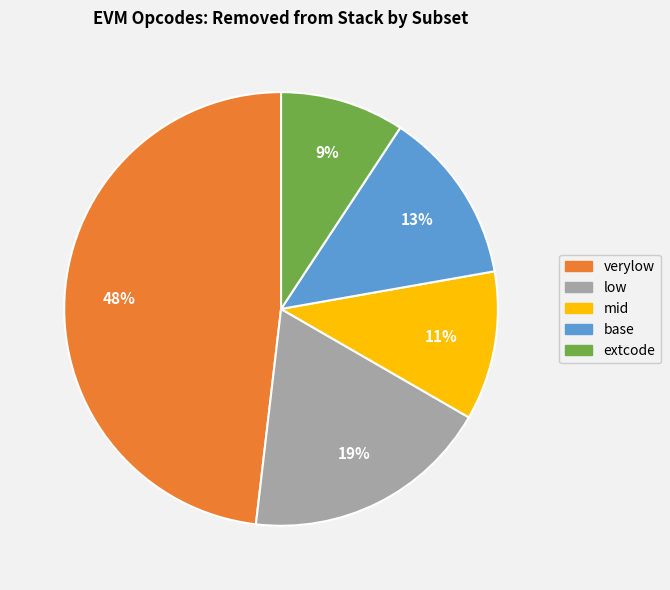

To the nearest percent, what is the average slice percentage?

20%